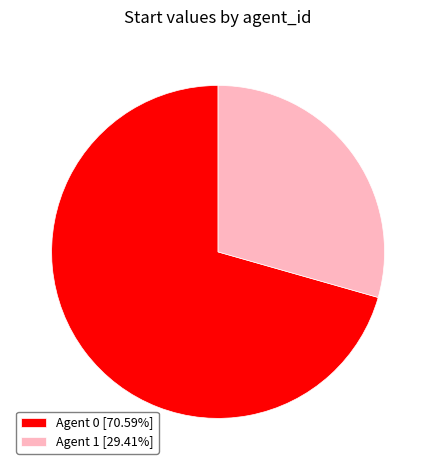

Approximately how many times larger is the value at Agent 0 [70.59%] compared to Agent 1 [29.41%]?

2.4